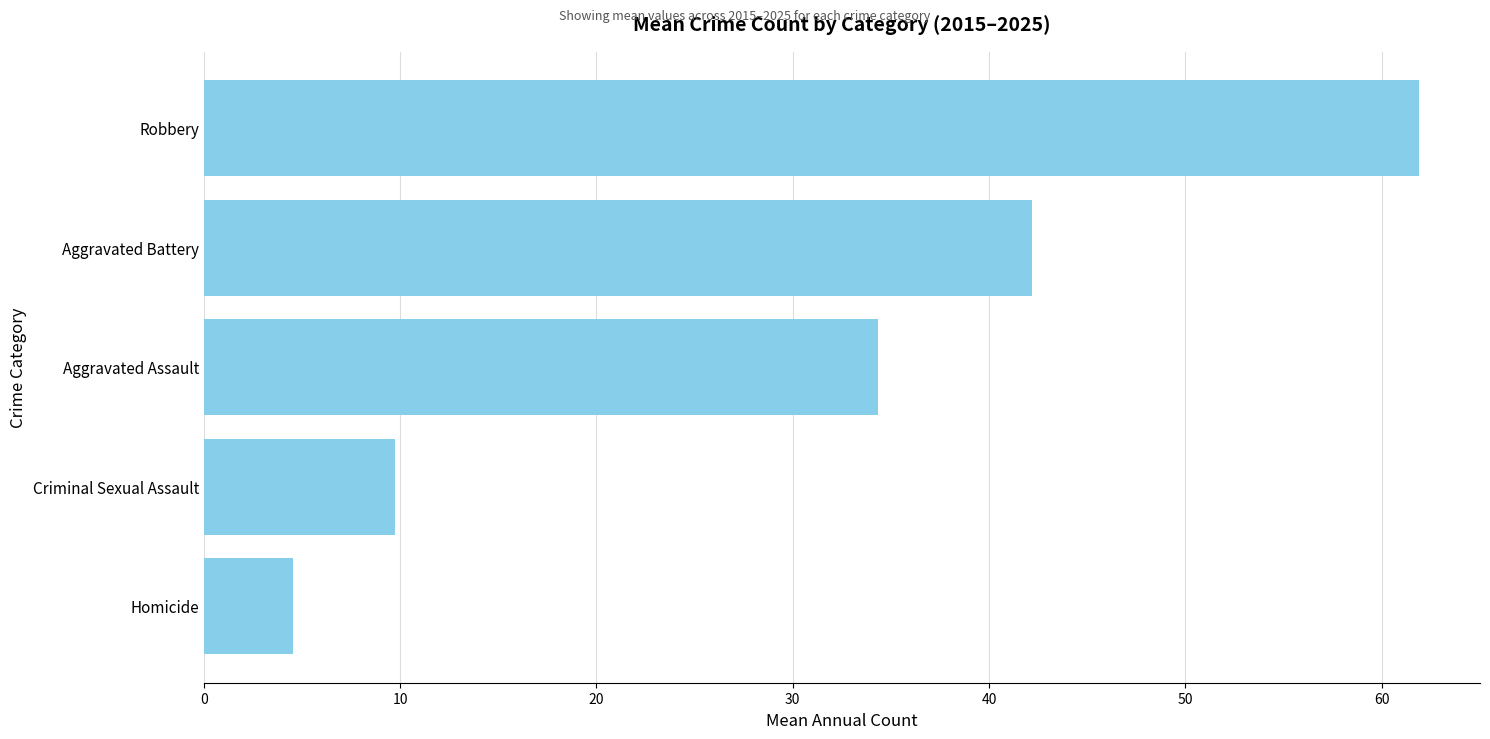

What is the change in value from Aggravated Assault to Aggravated Battery?

+7.8